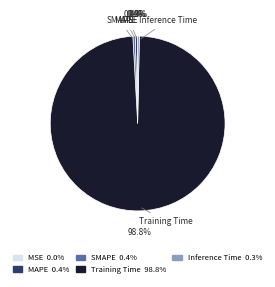

Is the sum of MAPE and Inference Time greater than half?

No